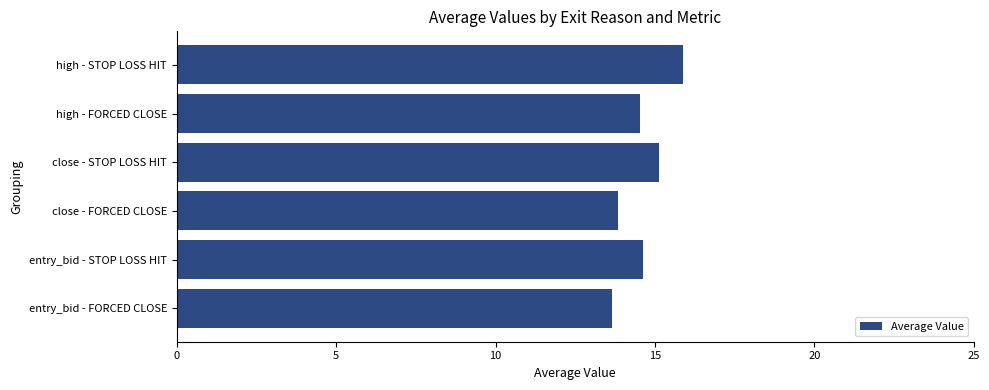

How many bars are there in total?

6